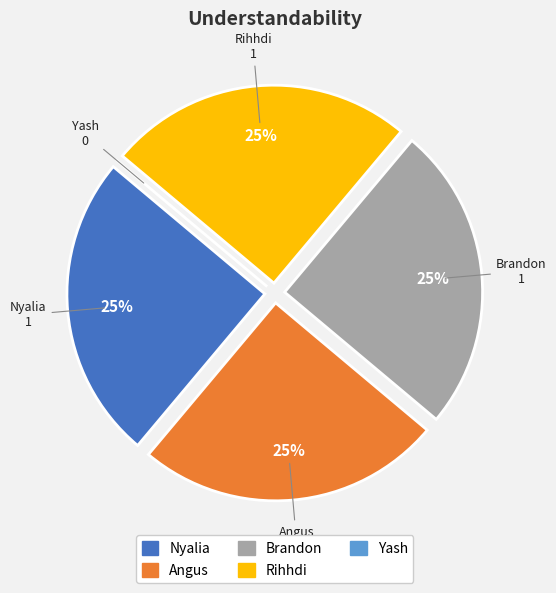

Is it true that Brandon is 31% of the pie?

False